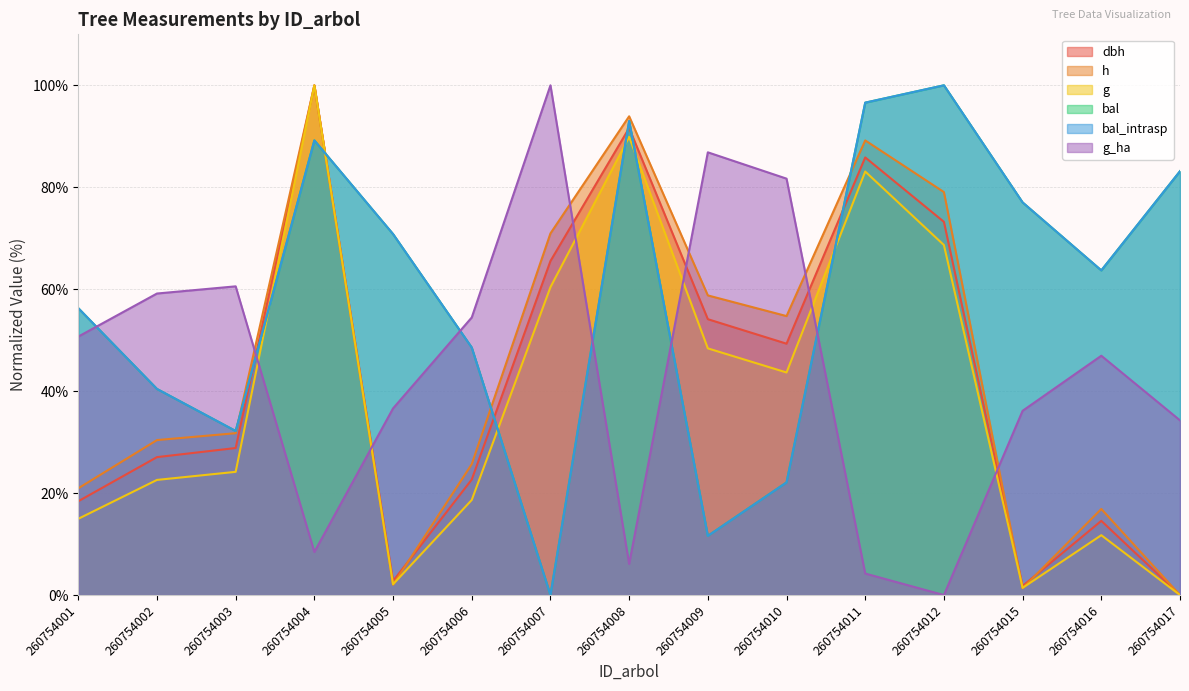

What is the maximum value shown in the chart?

100.0